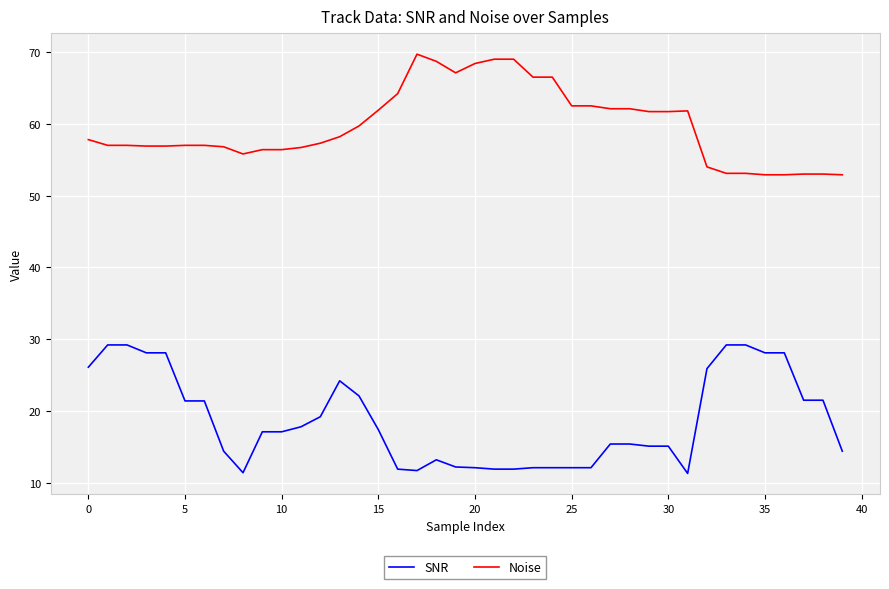

What is the highest value of the SNR series?

29.2